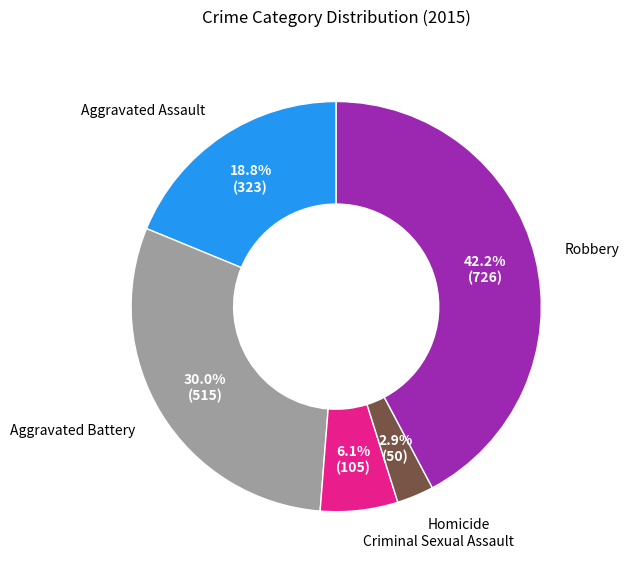

Which slice is the smallest?

Homicide